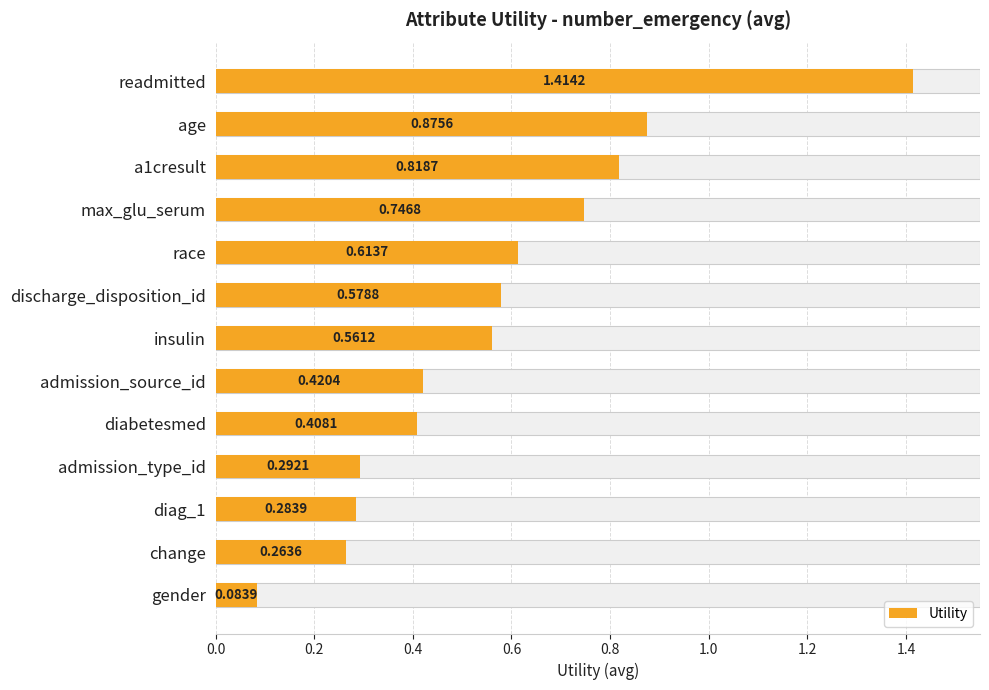

What position from the left is discharge_disposition_id?

6